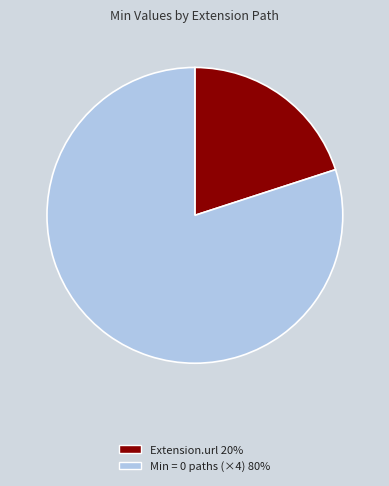

Is there a majority slice in this chart?

Yes